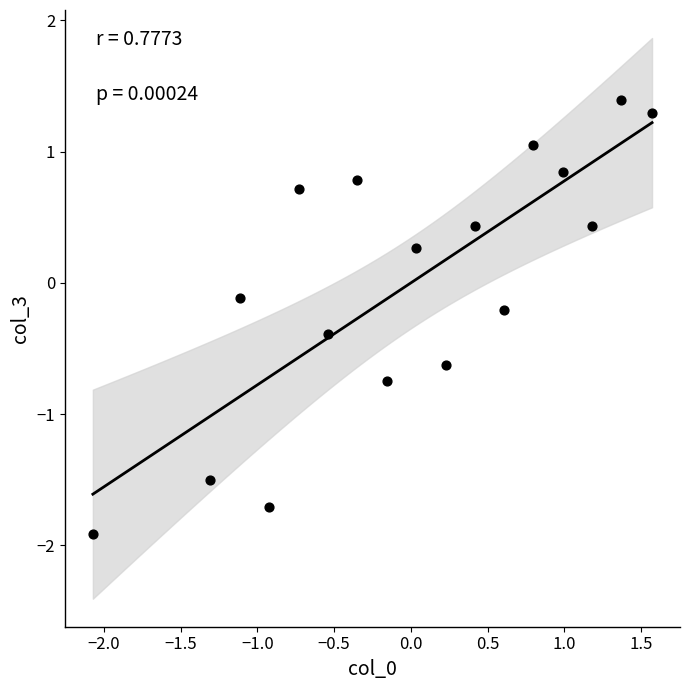

What is the range of X values (max minus min)?

3.6